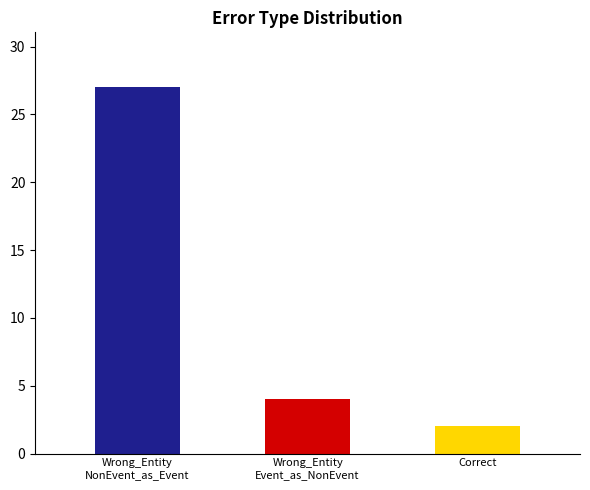

Which category has the highest value across all series?

Wrong_Entity
NonEvent_as_Event